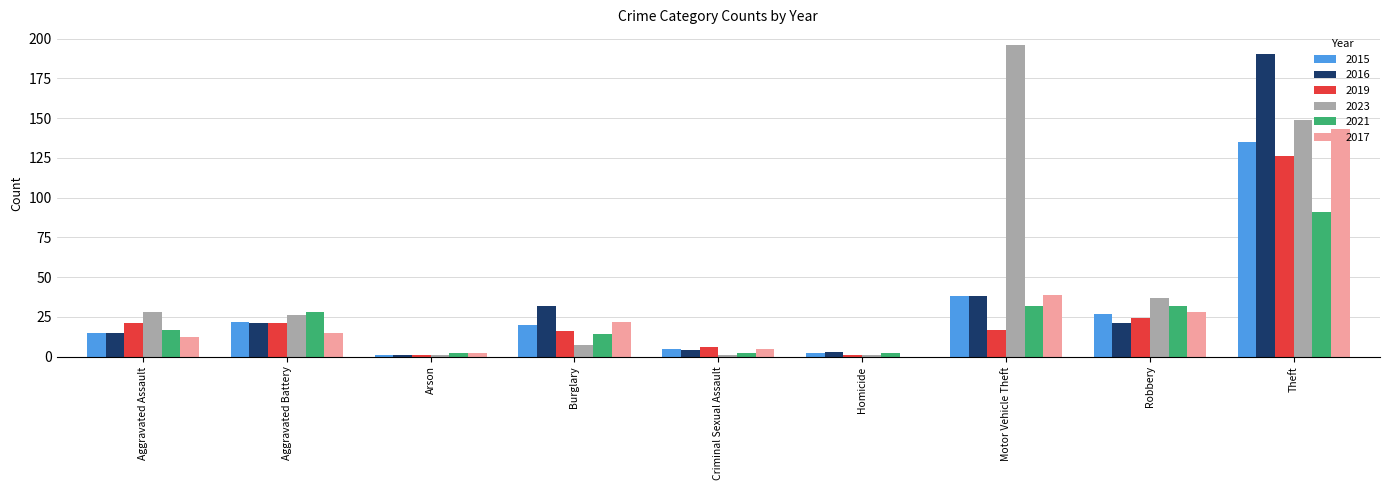

Which category has the highest value across all series?

Motor Vehicle Theft